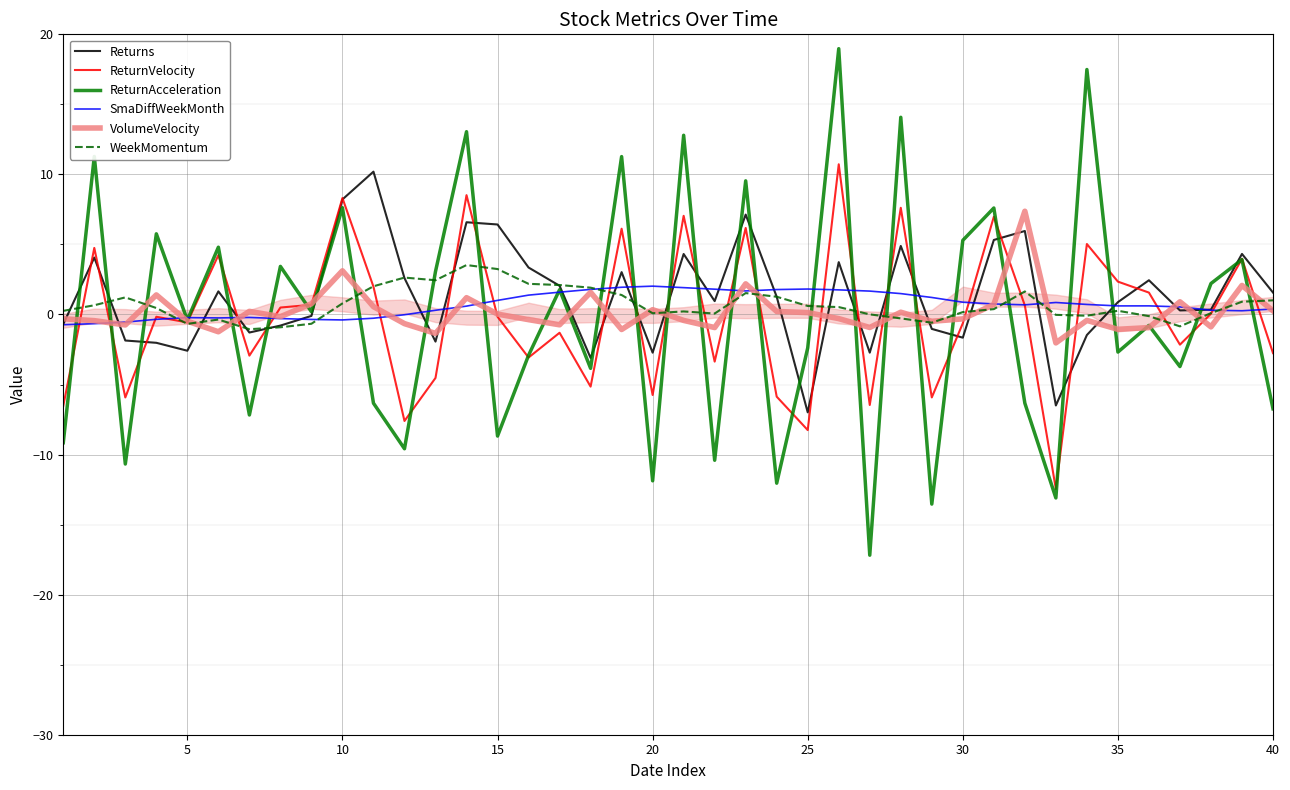

True or false: ReturnVelocity has more than 0 interior local peaks.

True